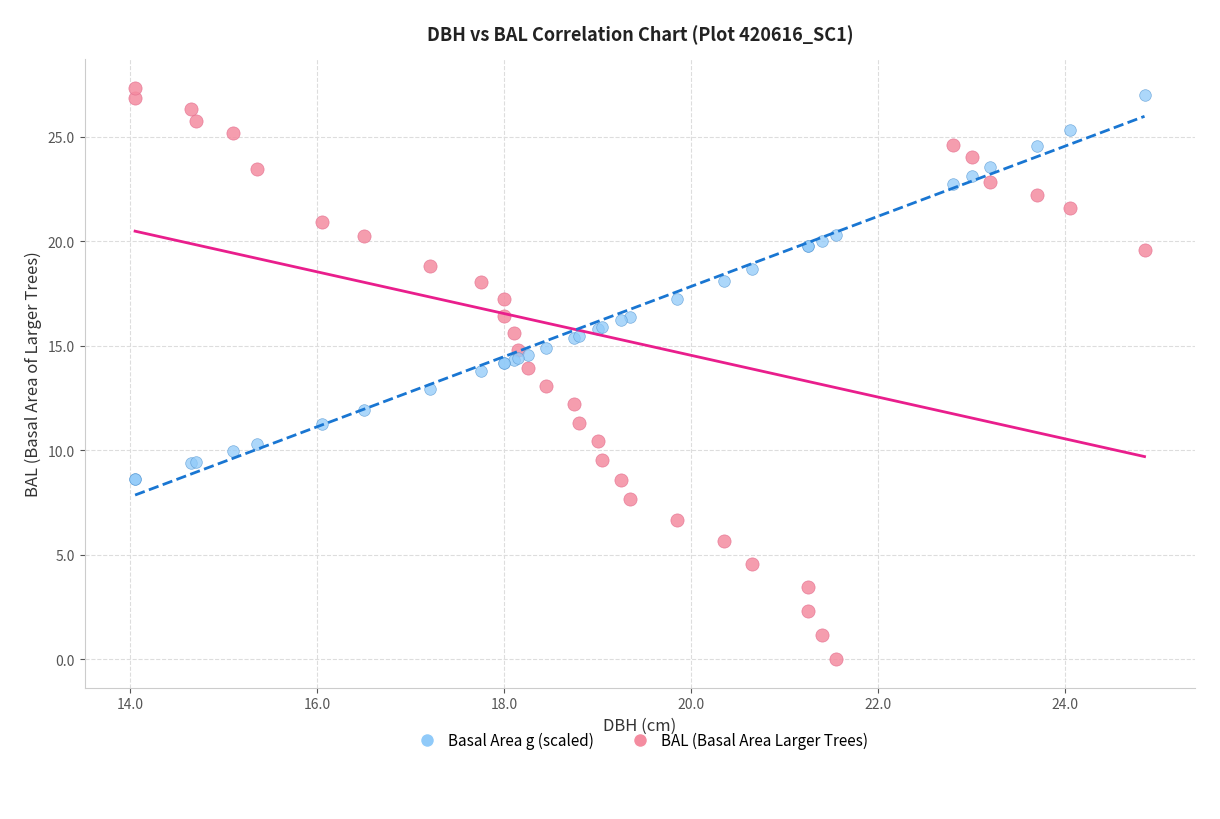

Which series contains the lowest Y value?

BAL (Basal Area Larger Trees)